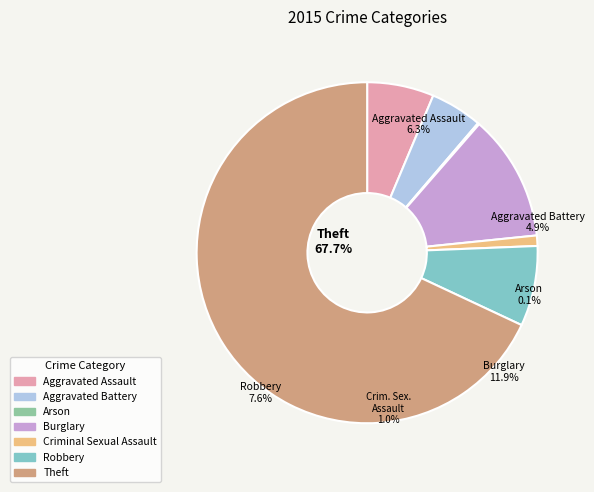

Is there a majority slice in this chart?

Yes